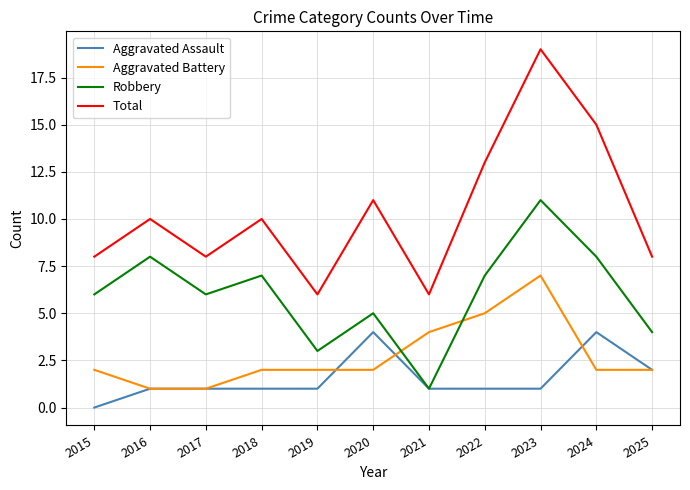

True or false: Aggravated Assault and Total intersect in this chart.

False